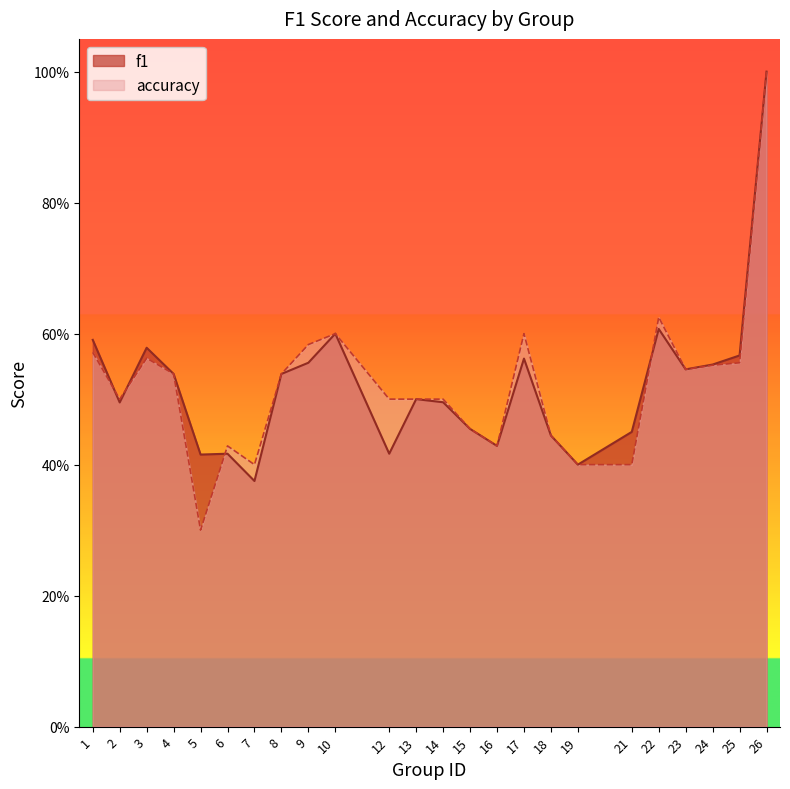

Is it true that accuracy equals 0.3 at 5?

True